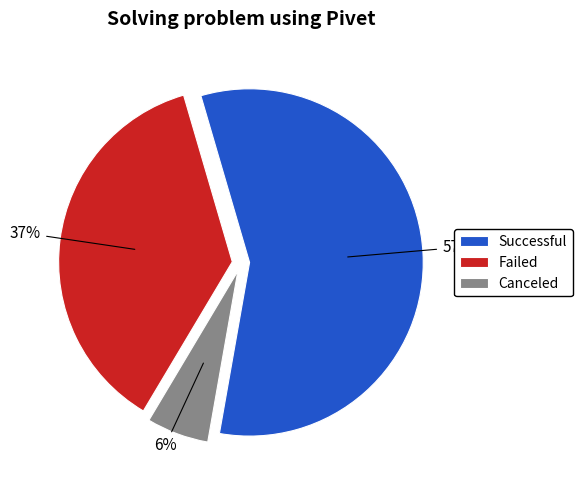

Between Successful and Failed, which is larger?

Successful